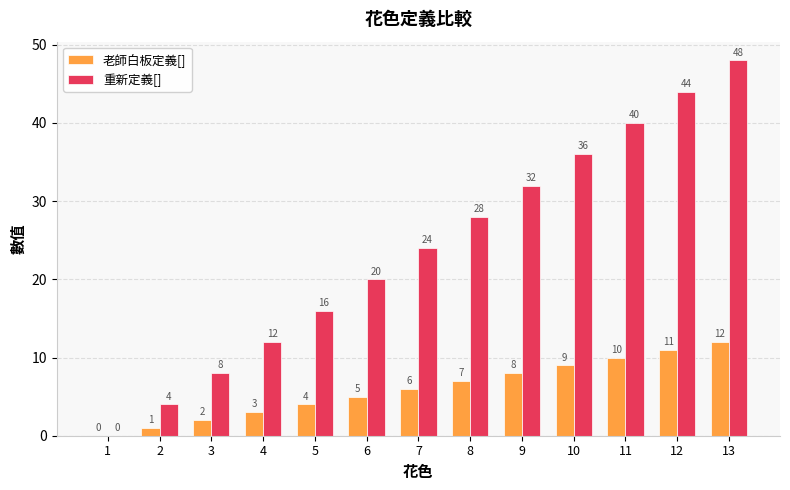

Count the number of data series in this chart.

2